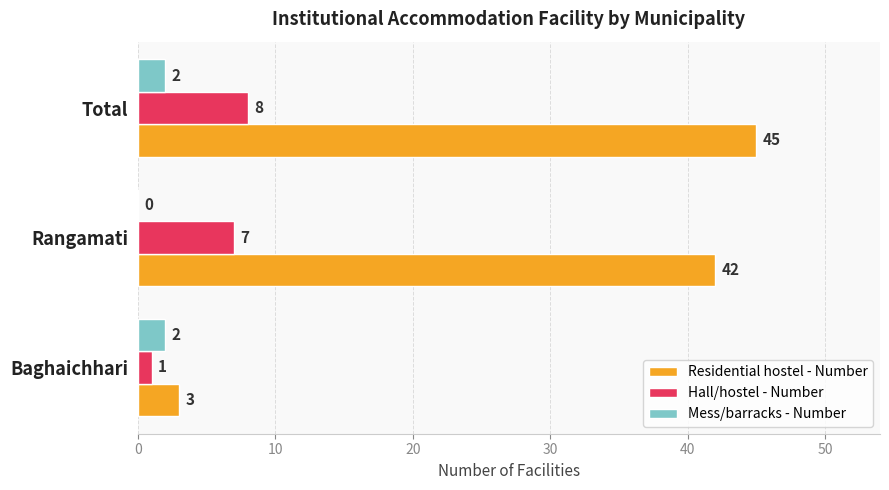

What is the maximum value for Residential hostel - Number?

45